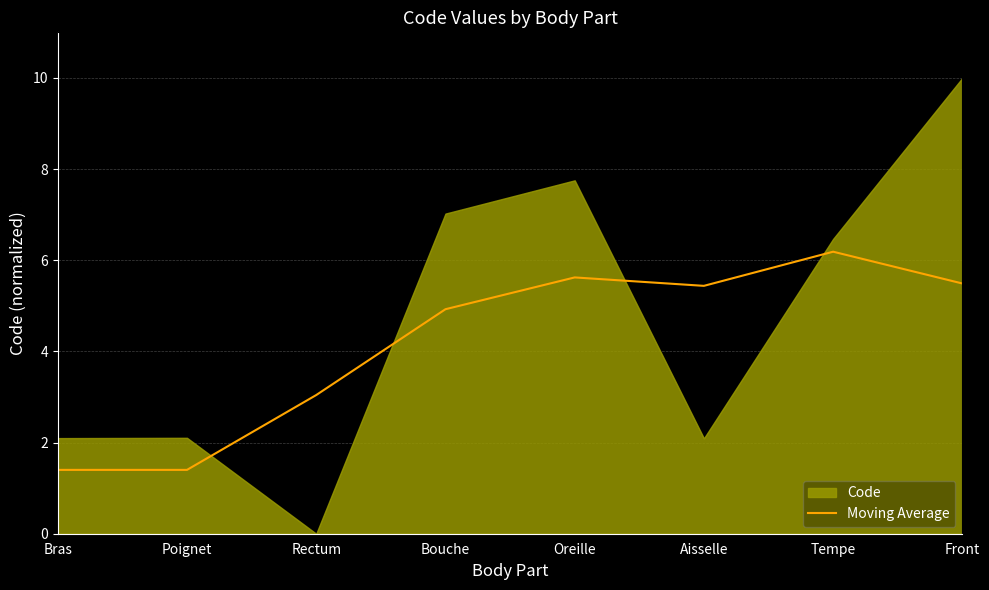

What is the change in value from Rectum to Oreille?

+2.6